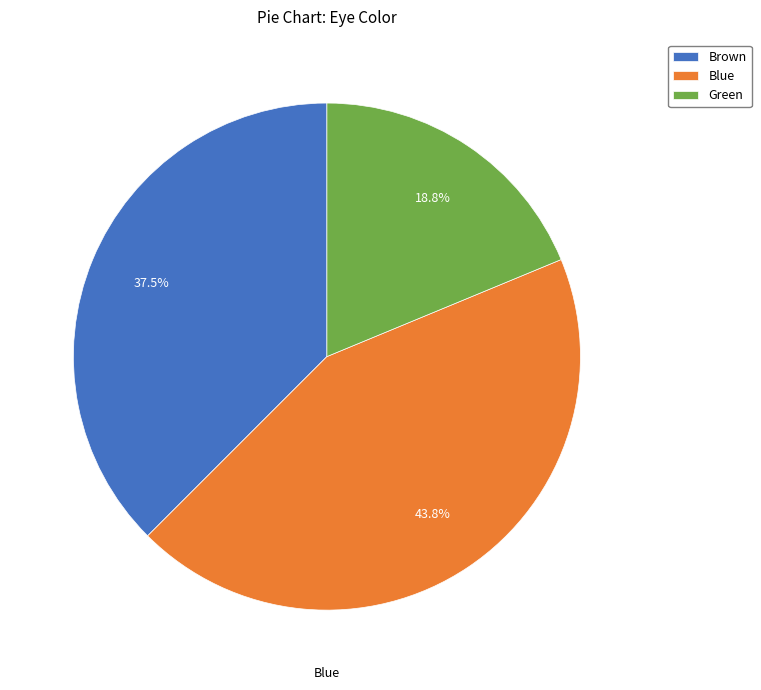

What percentage is the Green slice, to the nearest percent?

19%